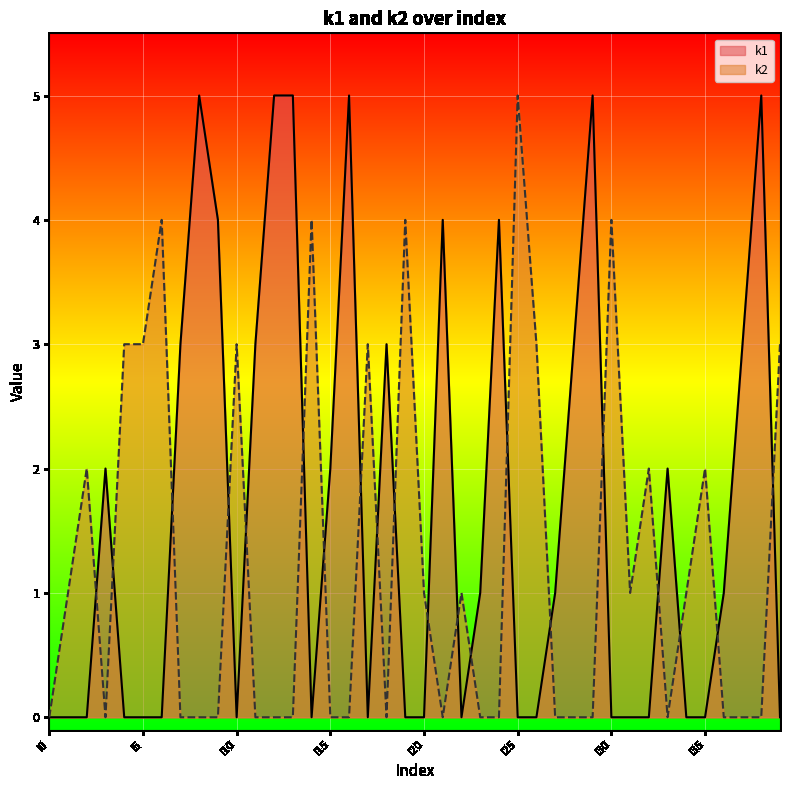

Reading right to left, what are all the values shown in this chart?

k1: i39=0	i38=5	i37=3	i36=1	i35=0	i34=0	i33=2	i32=0	i31=0	i30=0	i29=5	i28=3	i27=1	i26=0	i25=0	i24=4	i23=1	i22=0	i21=4	i20=0	i19=0	i18=3	i17=0	i16=5	i15=2	i14=0	i13=5	i12=5	i11=3	i10=0	i9=4	i8=5	i7=3	i6=0	i5=0	i4=0	i3=2	i2=0	i1=0	i0=0
k2: i39=3	i38=0	i37=0	i36=0	i35=2	i34=1	i33=0	i32=2	i31=1	i30=4	i29=0	i28=0	i27=0	i26=3	i25=5	i24=0	i23=0	i22=1	i21=0	i20=1	i19=4	i18=0	i17=3	i16=0	i15=0	i14=4	i13=0	i12=0	i11=0	i10=3	i9=0	i8=0	i7=0	i6=4	i5=3	i4=3	i3=0	i2=2	i1=1	i0=0